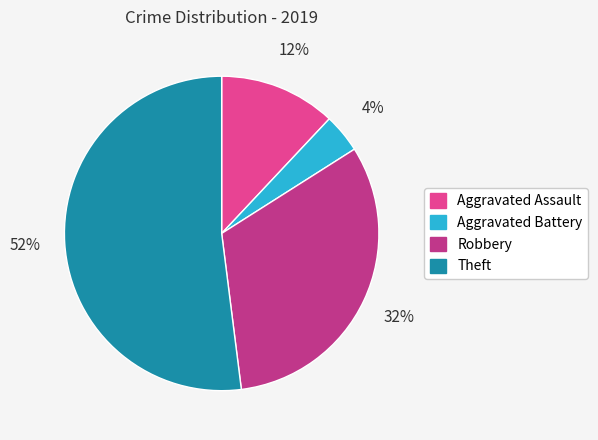

Does Aggravated Battery represent more than half of the total?

No